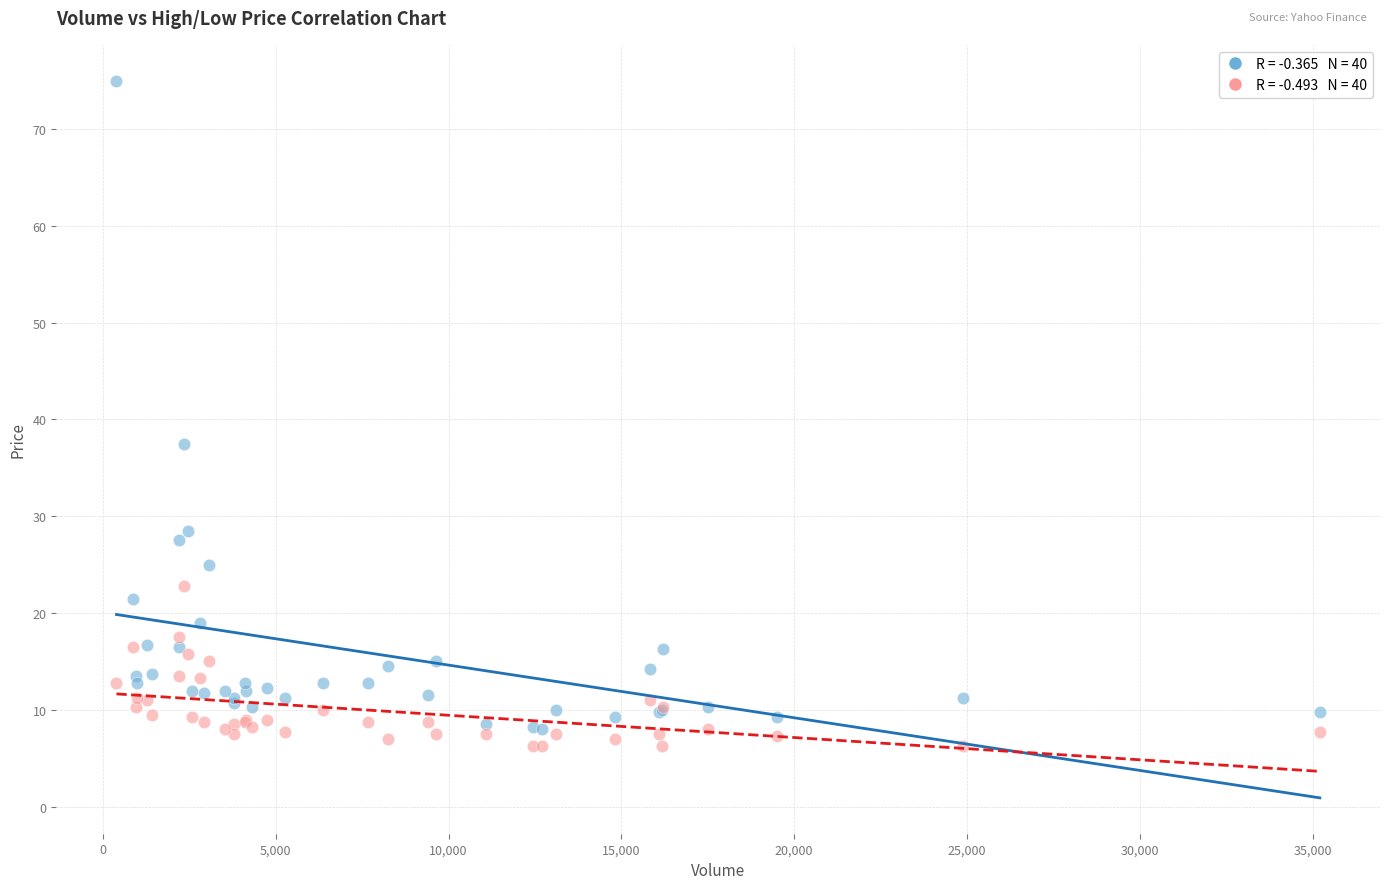

Across all series, what Y value is closest to 40?

37.5